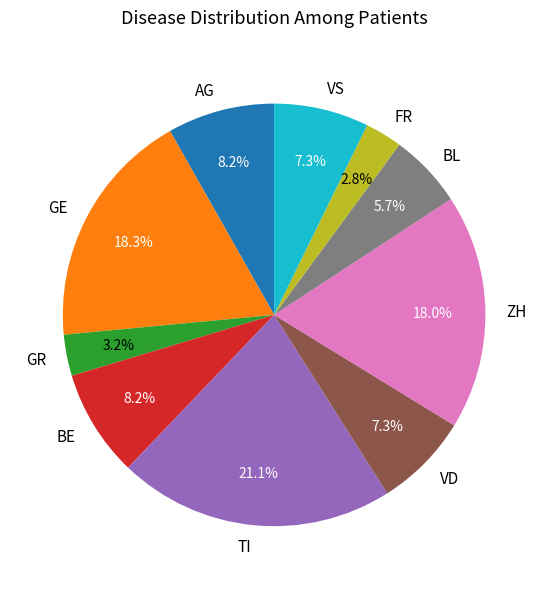

To the nearest percent, what is the average slice percentage?

10%